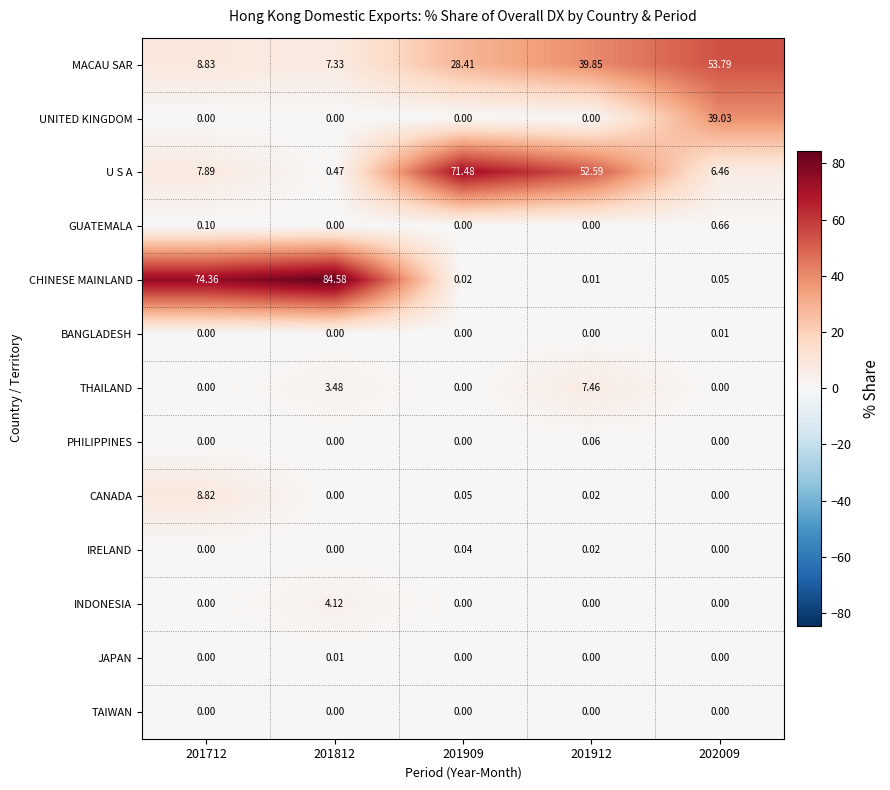

Which series has the largest total across all categories?

CHINESE MAINLAND